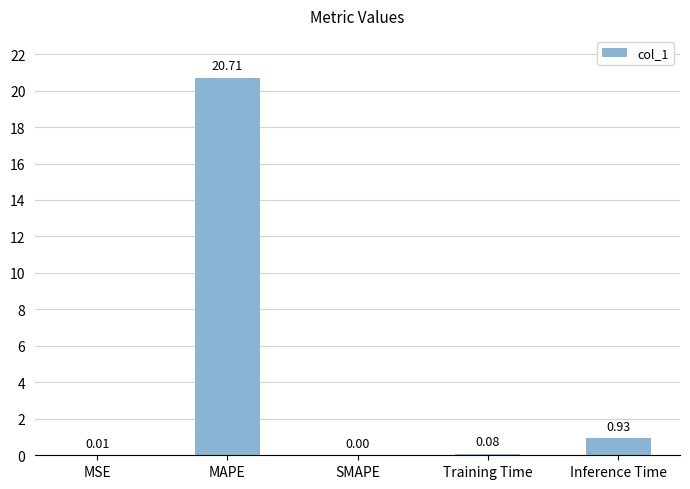

At which category does the chart reach its peak across all series?

MAPE